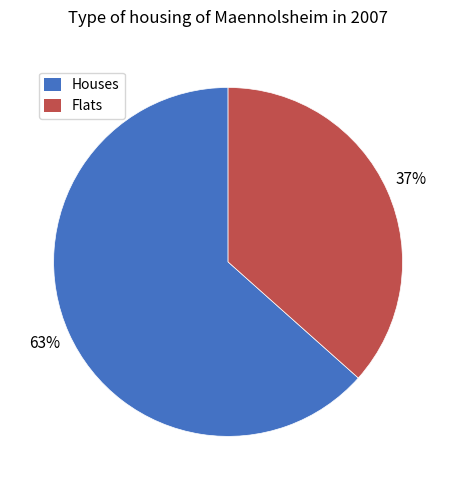

Is there a majority slice in this chart?

Yes